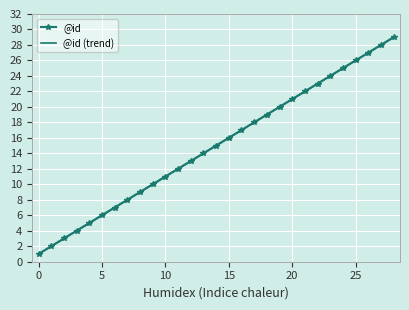

What is the greatest value displayed?

29